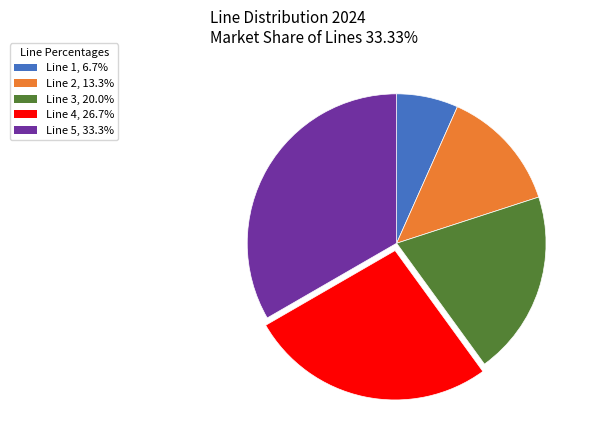

Is there a majority slice in this chart?

No